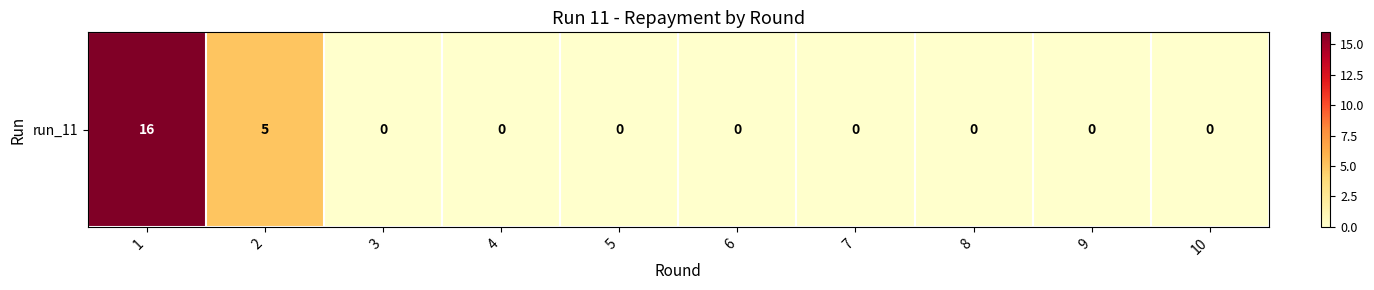

Which has a higher value, 7 or 3?

7